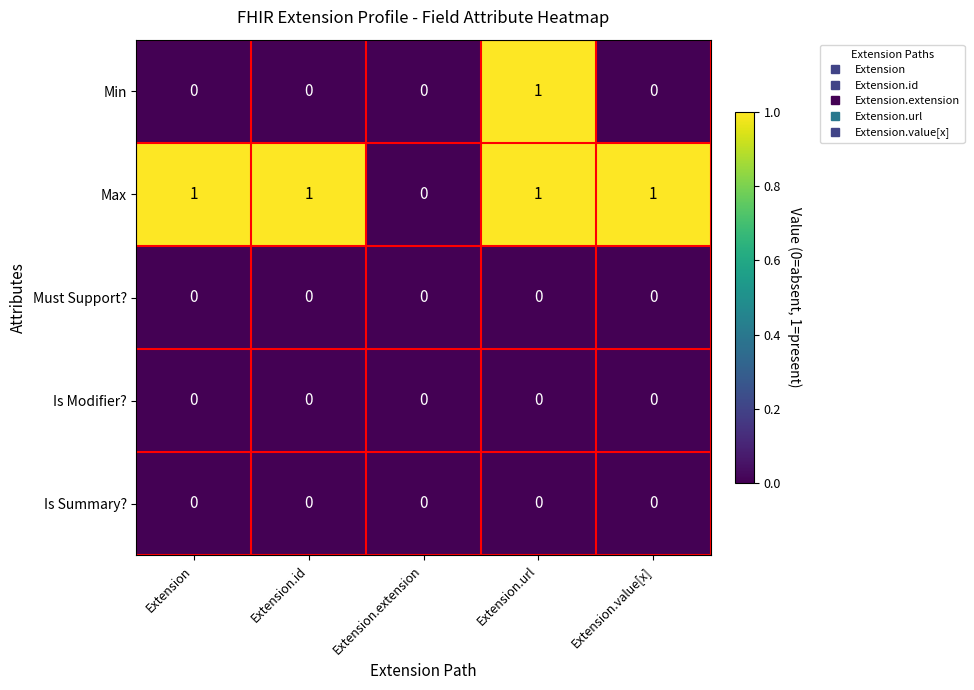

Reading left to right, transcribe all the data shown in this chart.

Min: 0	0	0	1	0
Max: 1	1	0	1	1
Must Support?: 0	0	0	0	0
Is Modifier?: 0	0	0	0	0
Is Summary?: 0	0	0	0	0